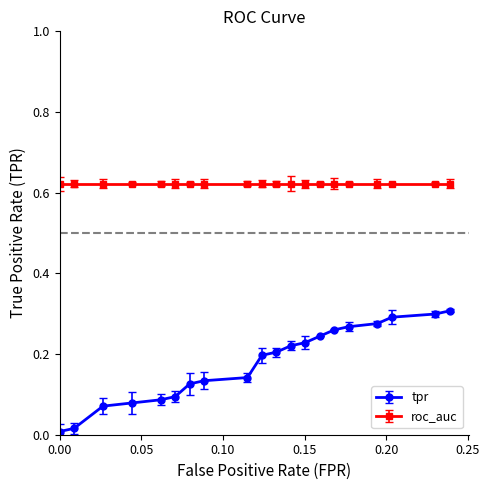

What is the sum of all roc_auc values?

12.5